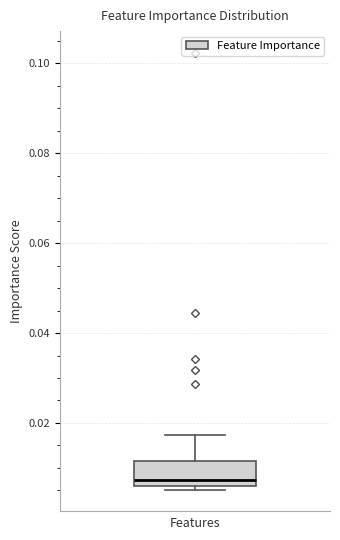

Read this box plot against the y-axis: the position of the median line, the range covered by the box, and the ends of both whiskers. The values are not printed on the chart, so give them approximately, as read against the axis.

median 0.008, box 0.006 to 0.012, whiskers 0.006 (just below the box's lower edge) to 0.018